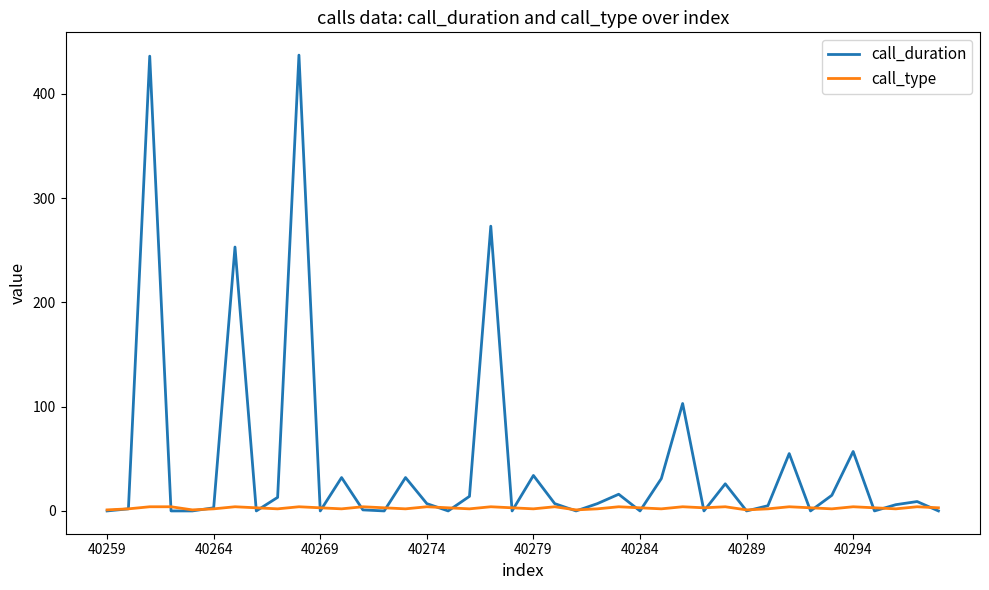

Which series has the largest total across all categories?

call_duration